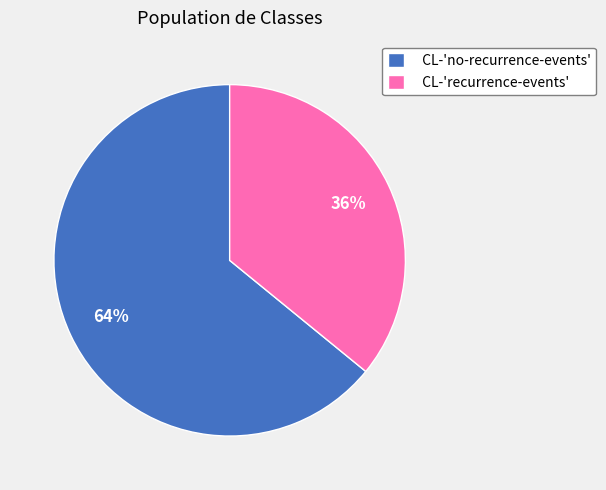

How many slices are in this pie chart?

2